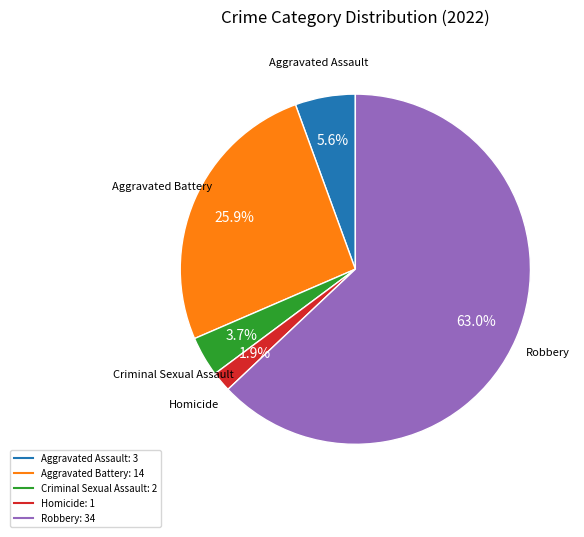

To the nearest percent, what portion does Homicide represent?

2%